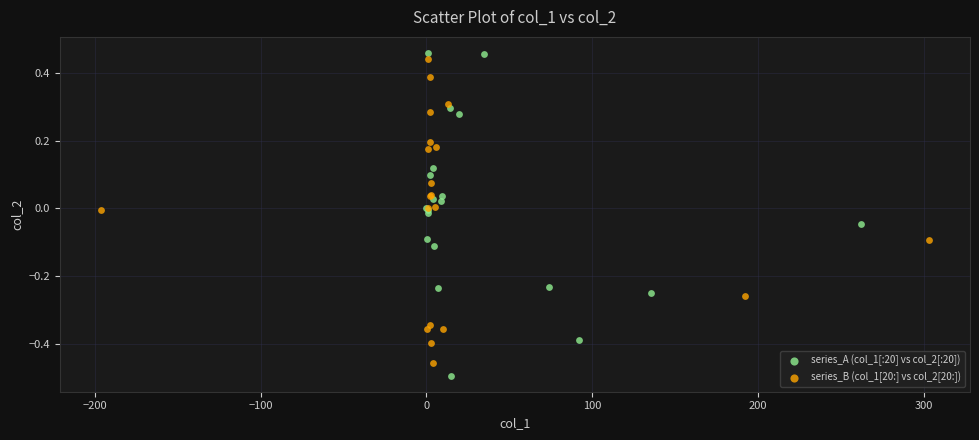

Which series contains the lowest Y value?

series_A (col_1[:20] vs col_2[:20])